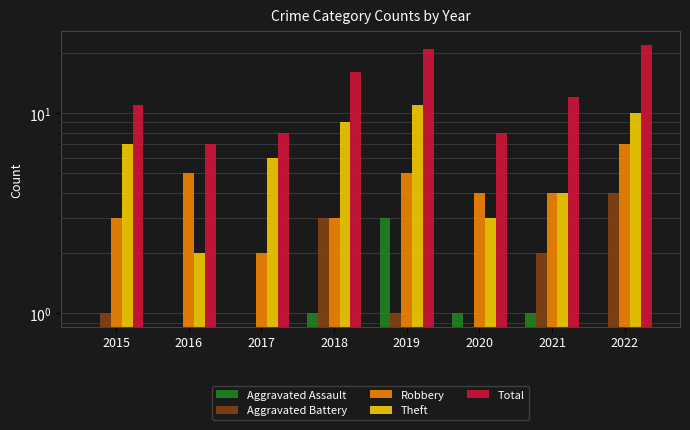

Which series has the widest spread of values?

Total